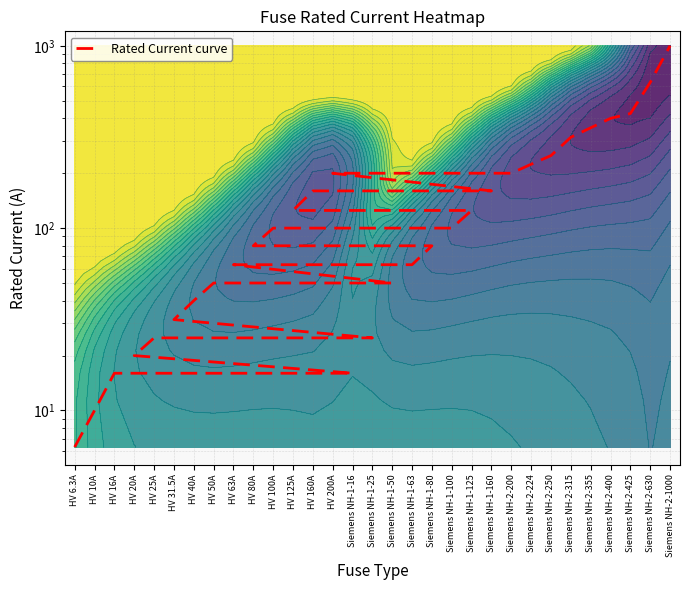

What is the change in value from HV 10A to Siemens NH-2-425?

+415.0